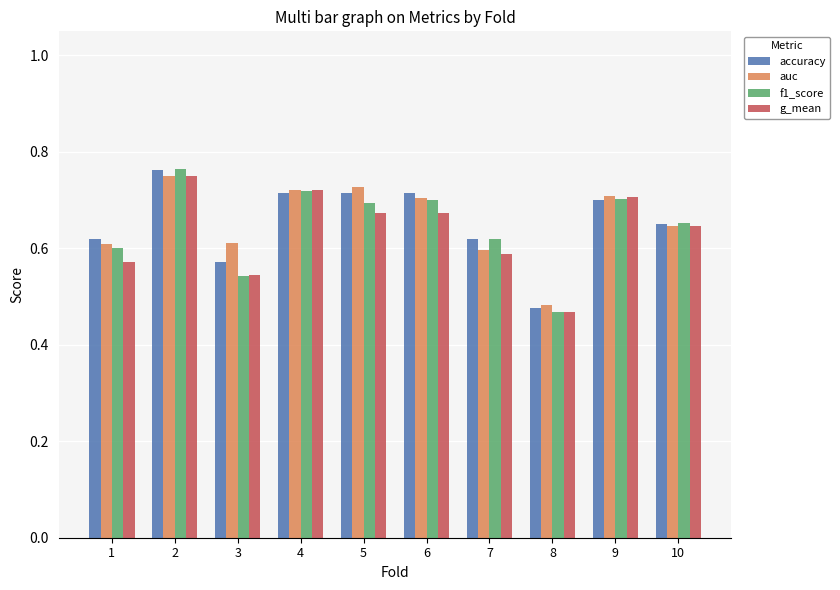

What are all the series names shown in the legend?

accuracy, auc, f1_score, g_mean